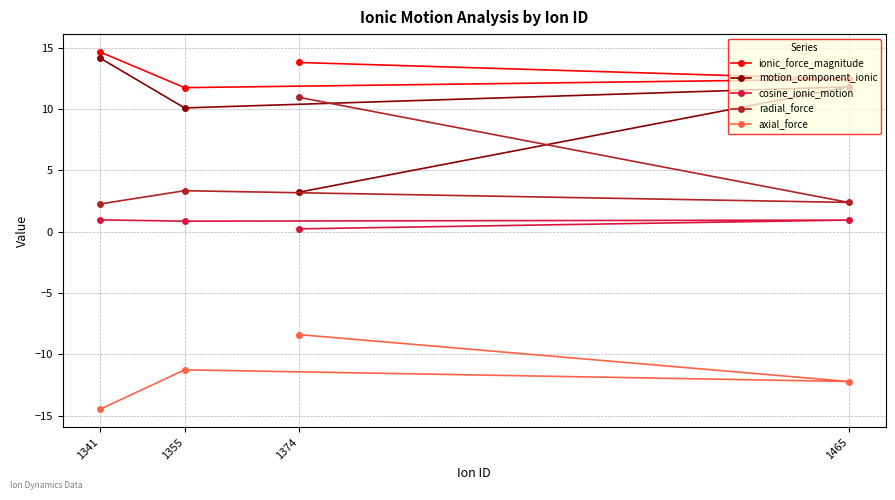

Rank the categories by radial_force value from lowest to highest.

1341, 1465, 1355, 1374